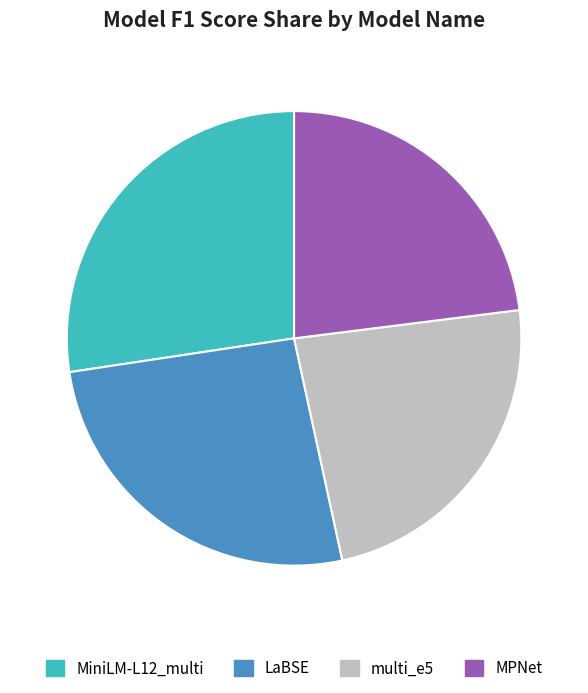

The MPNet slice represents 15% of the pie. True or false?

False